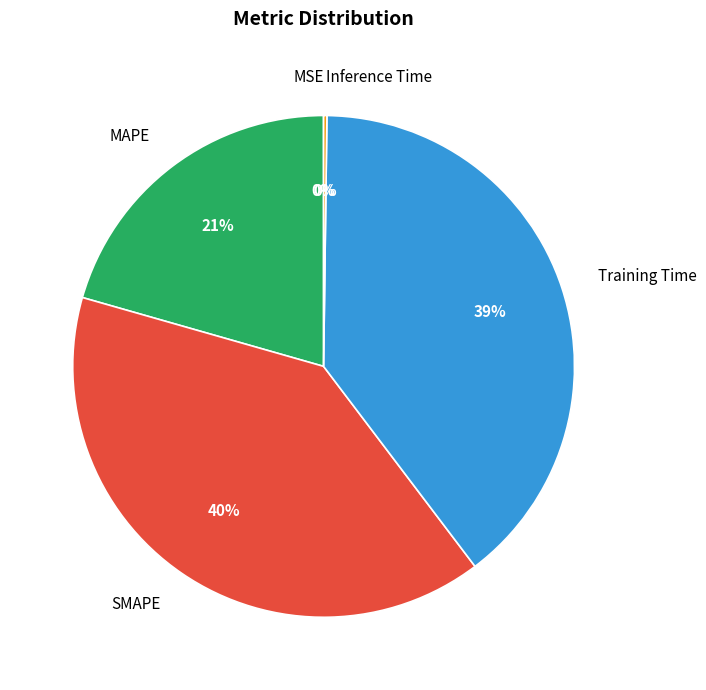

Is it true that Training Time is 39% of the pie?

True